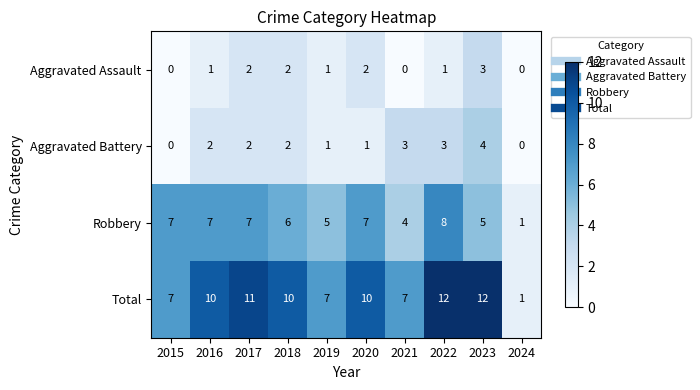

Where is Robbery nearest to the value 4?

2021